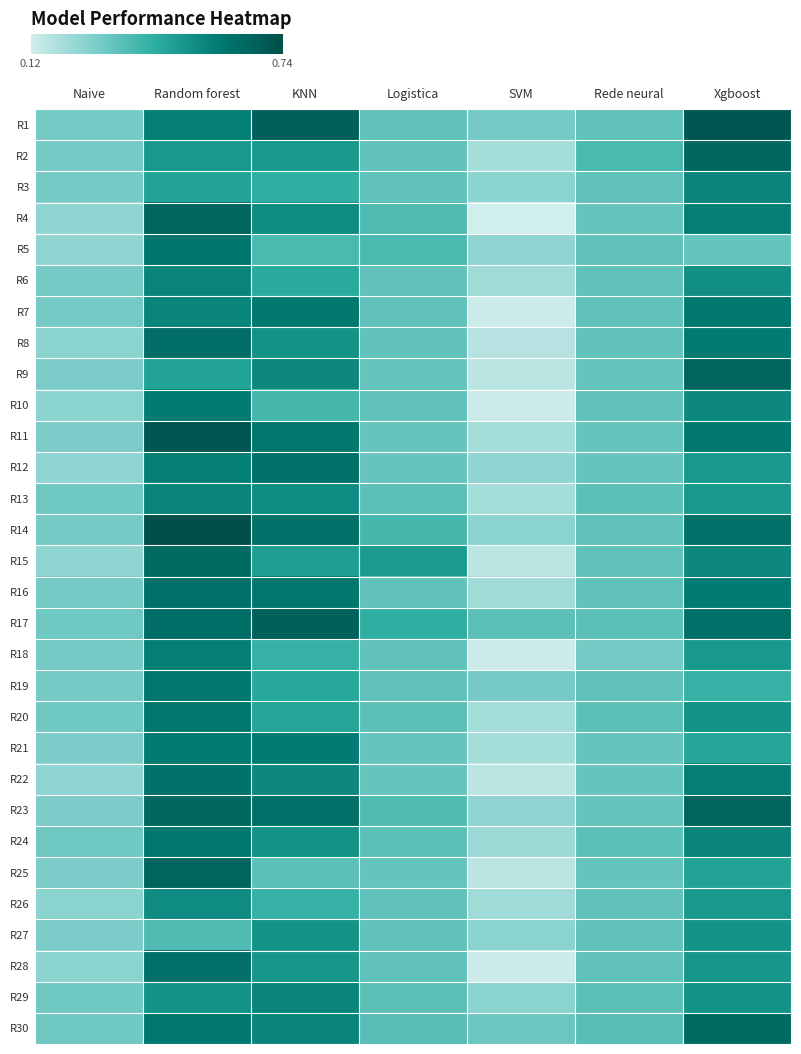

Rank the series by their maximum value, from highest to lowest.

R14, R1, R11, R17, R4, R9, R23, R25, R2, R15, R30, R8, R16, R28, R12, R22, R5, R7, R19, R20, R24, R10, R21, R18, R3, R6, R13, R29, R26, R27